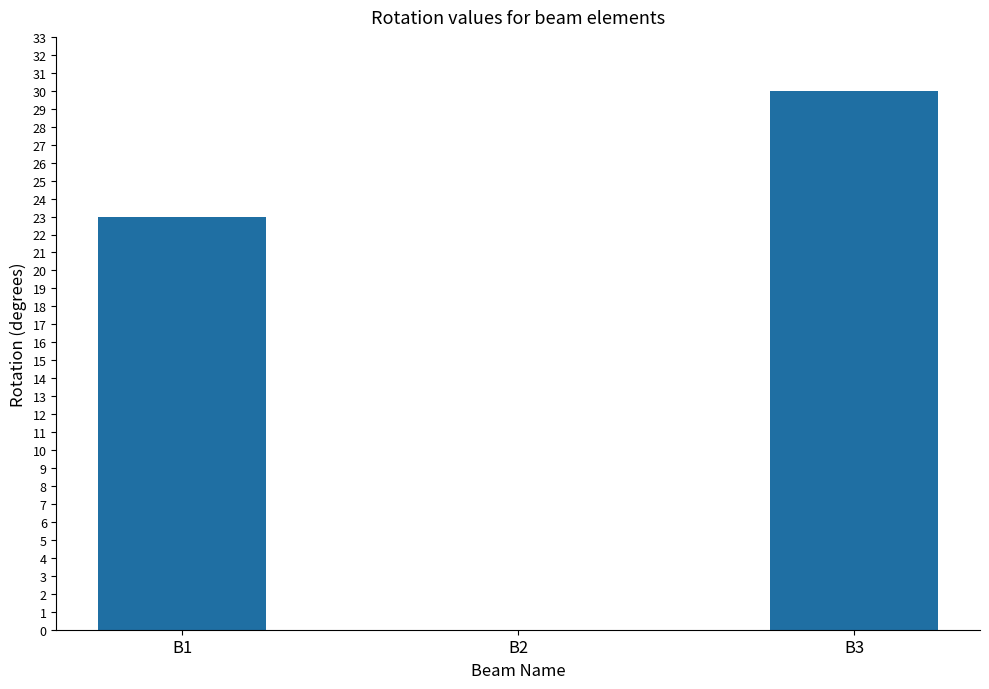

Reading left to right, extract all data points from this chart.

23	0	30